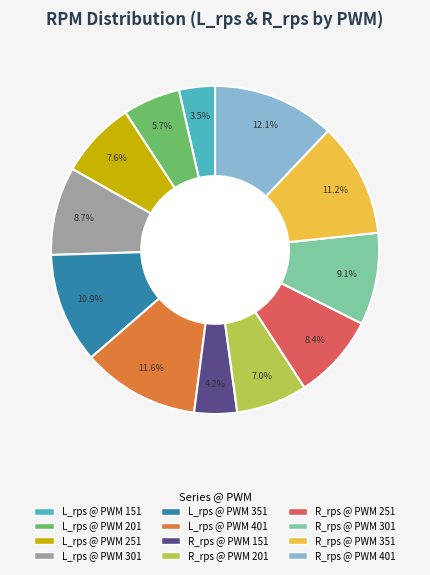

Is there any slice that represents more than half of the pie?

No